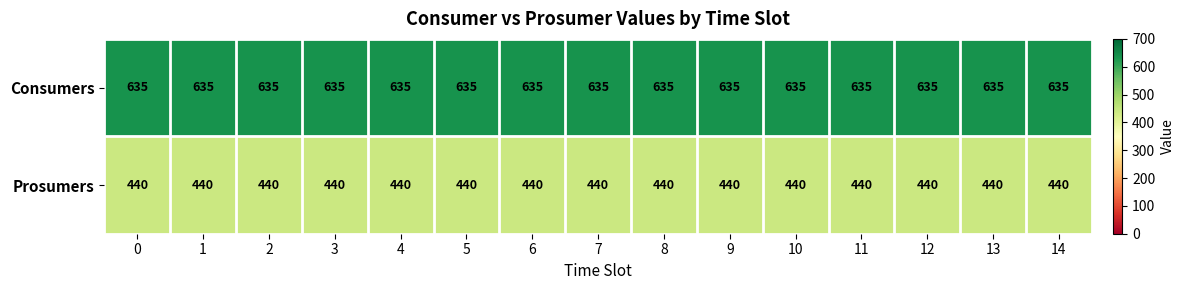

At how many categories does at least one series exceed 556?

15